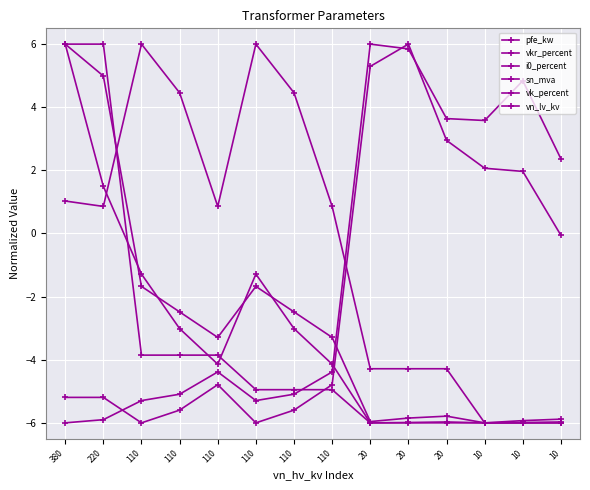

What is the maximum value shown in the chart?

6.0